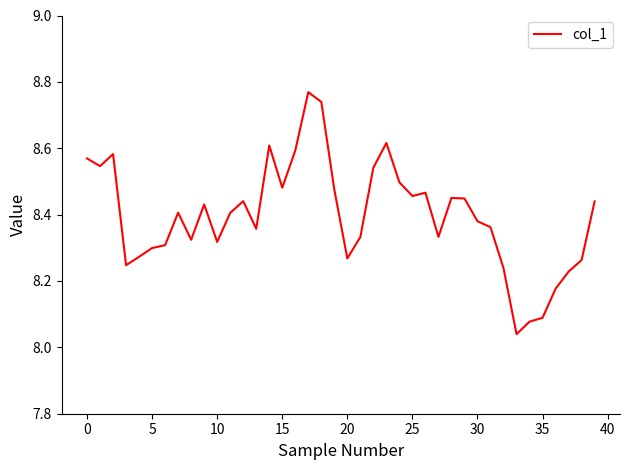

Is it true that the value at 25 is 3.6?

False